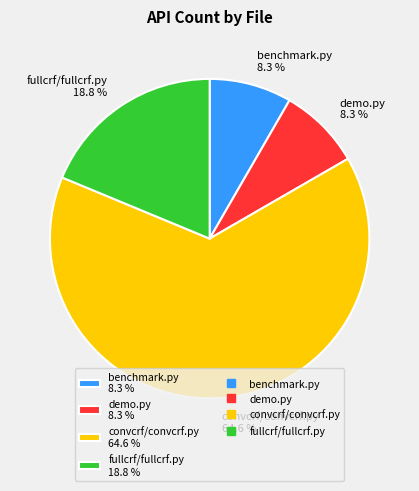

Approximately how many times larger is the value at demo.py 8.3 % compared to fullcrf/fullcrf.py 18.8 %?

0.4